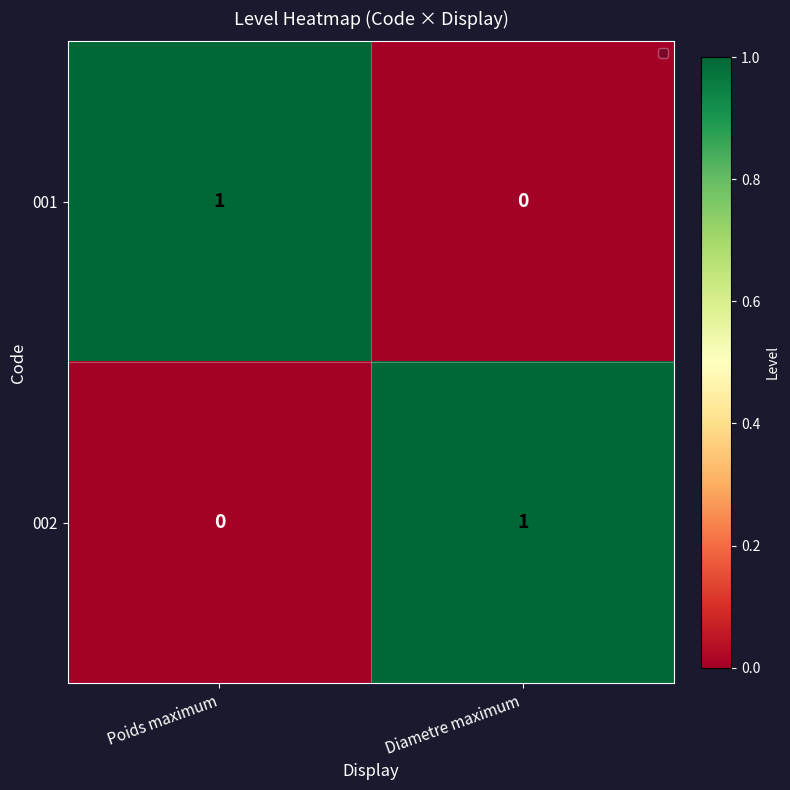

Is the value of 002 at Diametre maximum greater than the value of 001 at Diametre maximum?

Yes